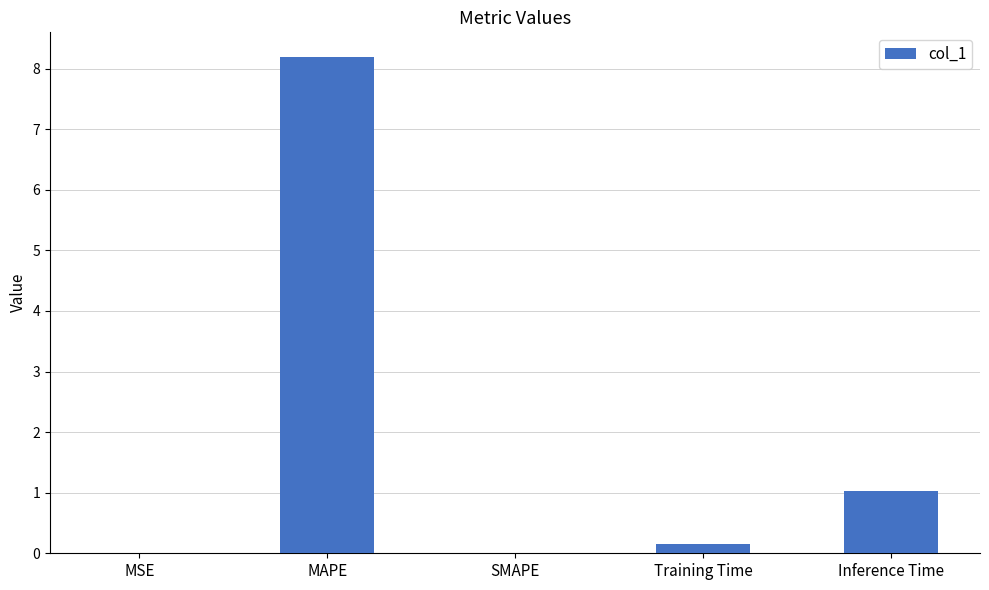

Which has a higher value, MAPE or MSE?

MAPE